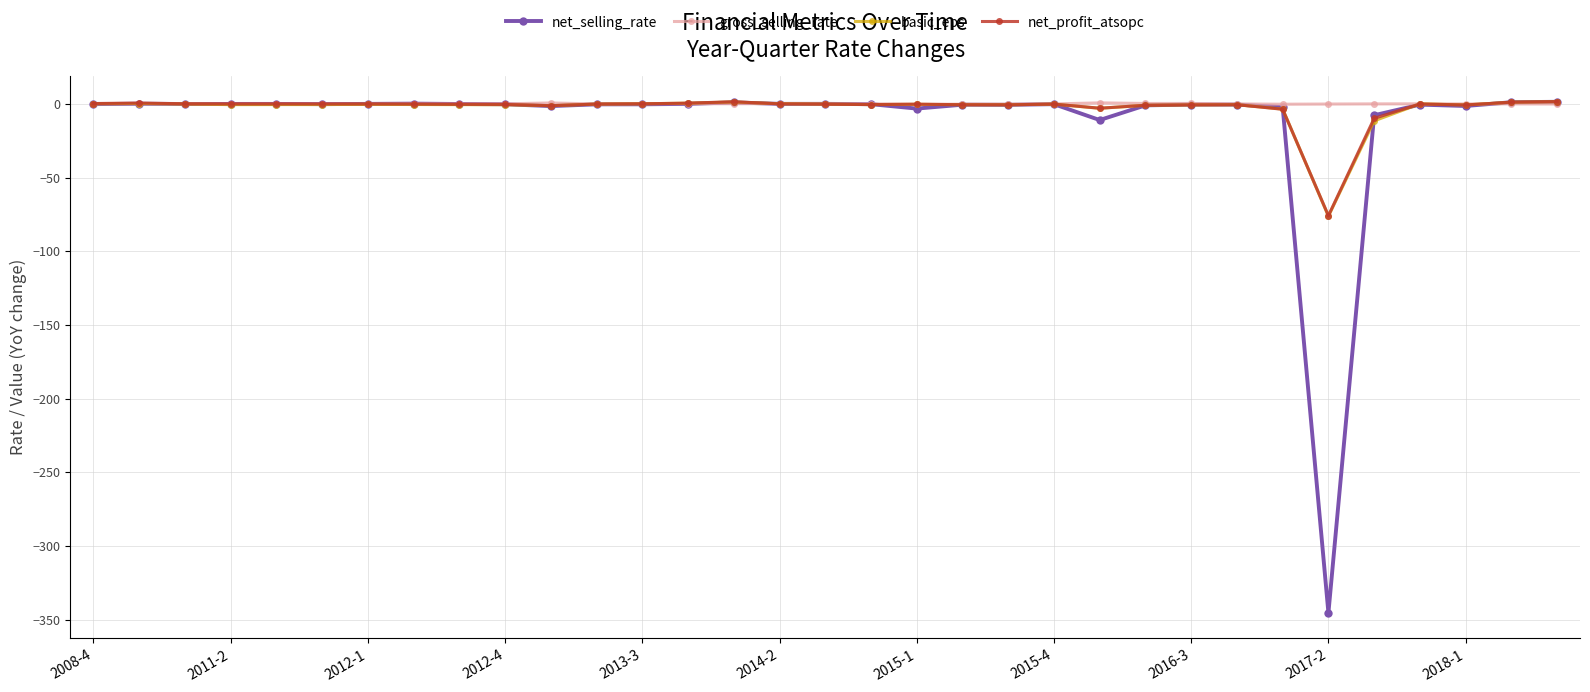

True or false: gross_selling_rate has more than 2 points higher than both neighbors.

True